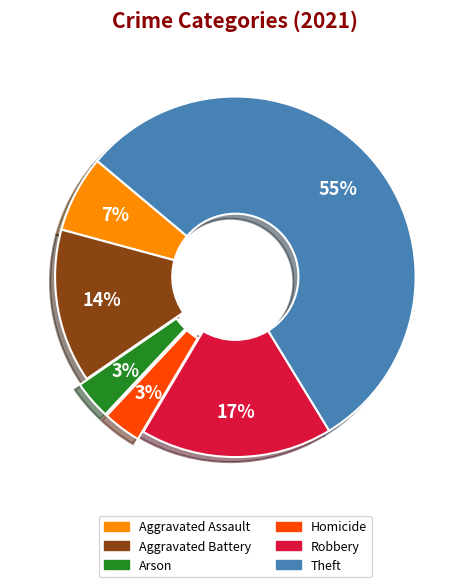

The Theft slice represents 55% of the pie. True or false?

True